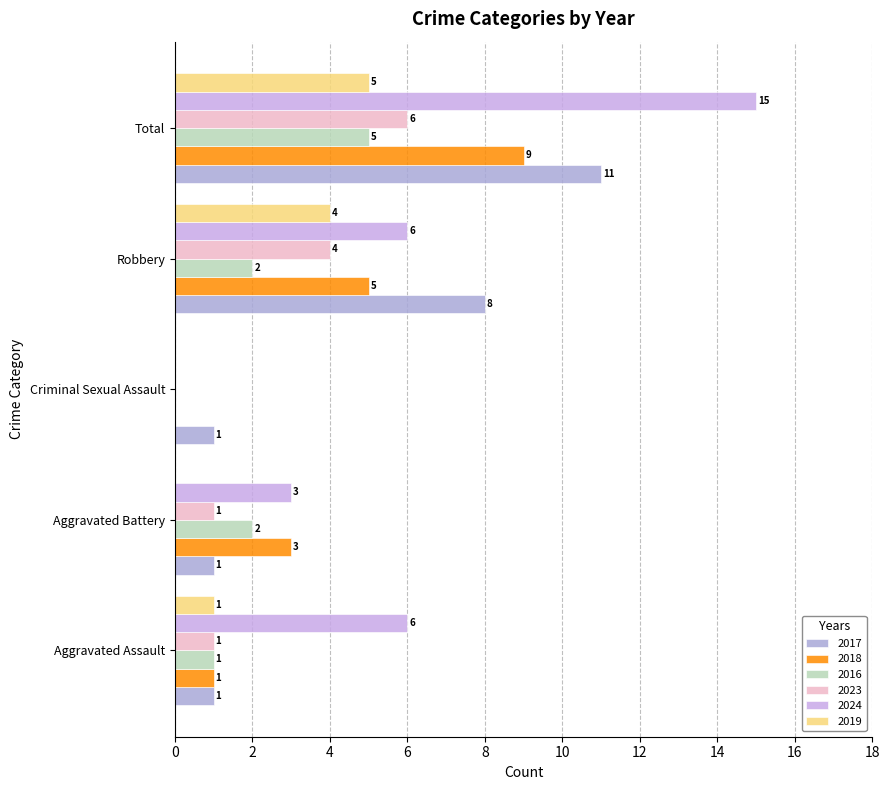

At which label does 2017 reach its peak?

Total